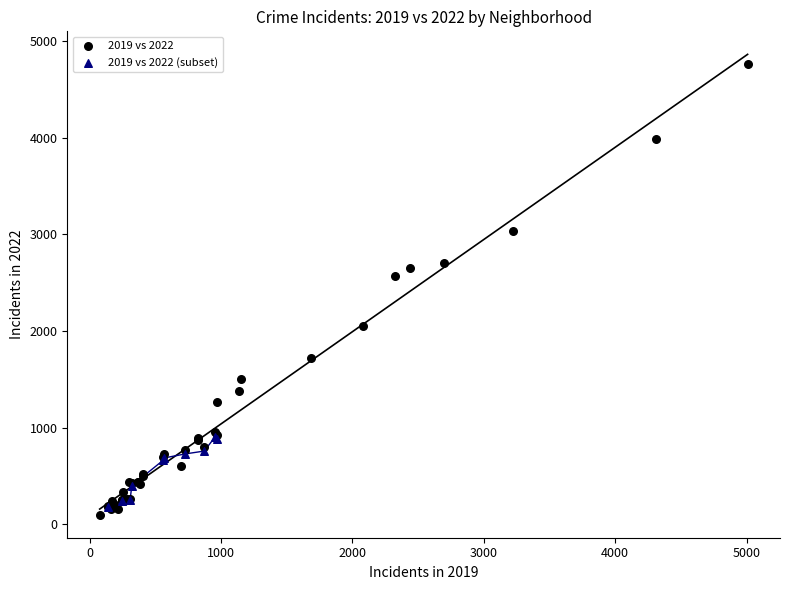

Which series contains the highest Y value?

2019 vs 2022